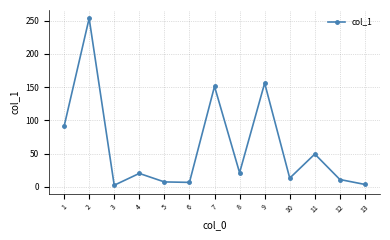

Read the value at 2.

253.5